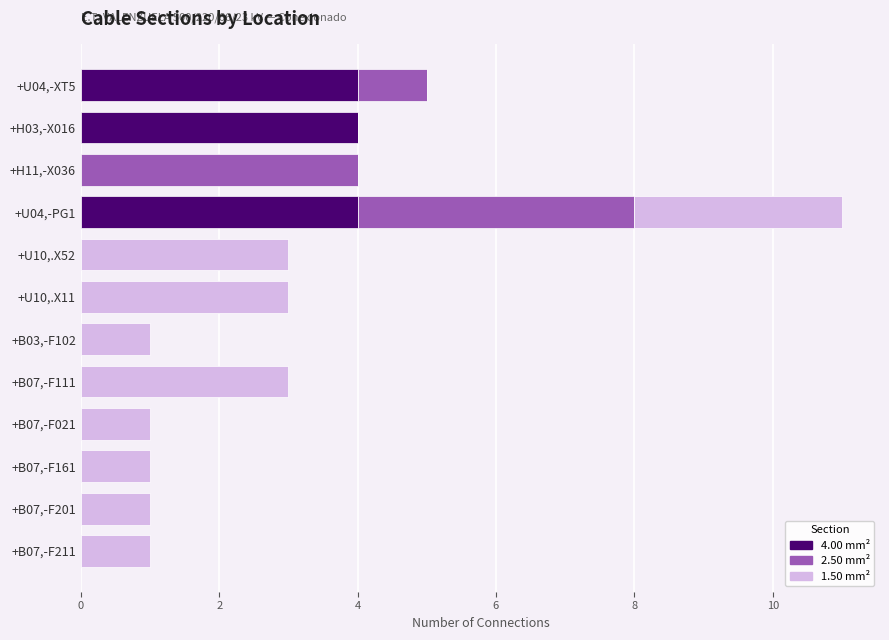

At which category is the sum across all series the highest?

+U04,-PG1